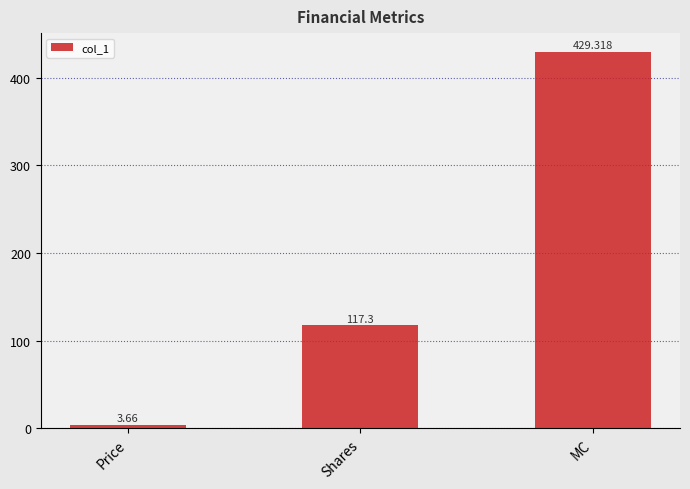

The value at MC is 429.3. True or false?

True